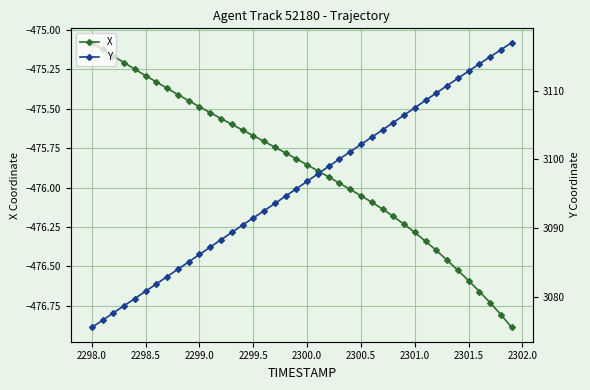

Where is X nearest to the value -475?

2298.0